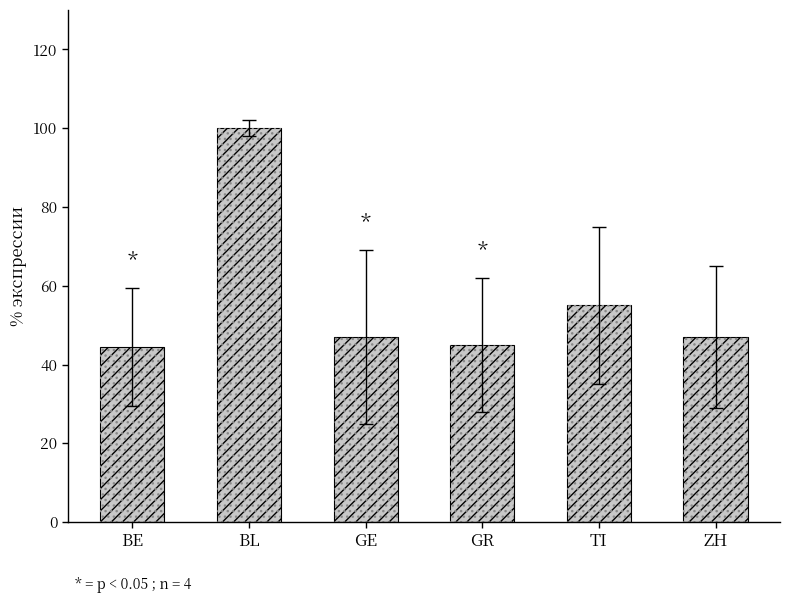

Which category has the lowest value across all series?

BE